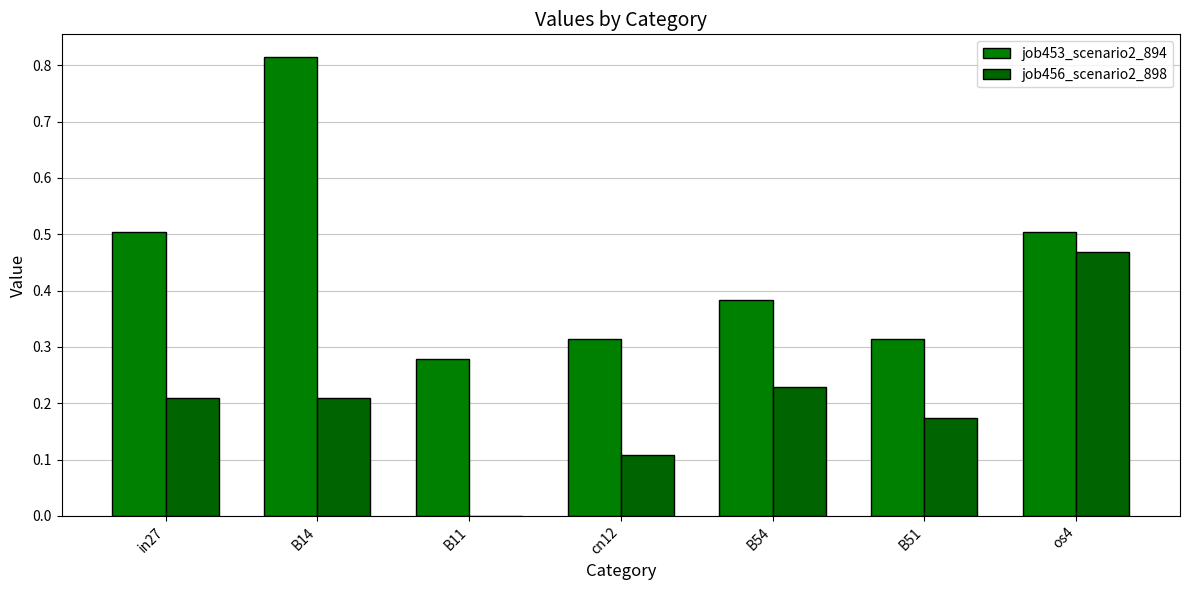

Count the number of data series in this chart.

2